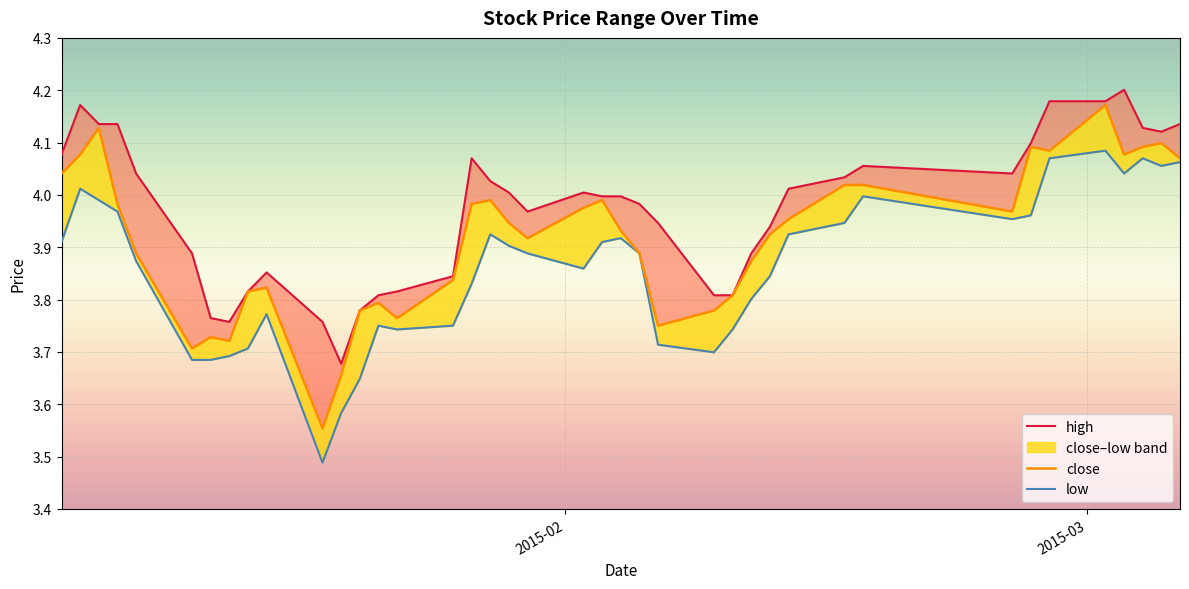

How many data points in high are less than 4?

20